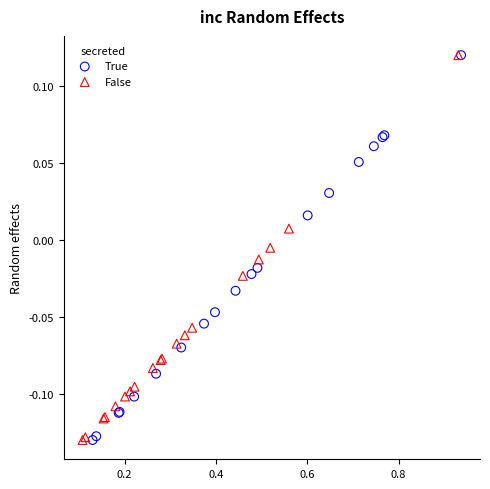

What are all the series names shown in the legend?

True, False